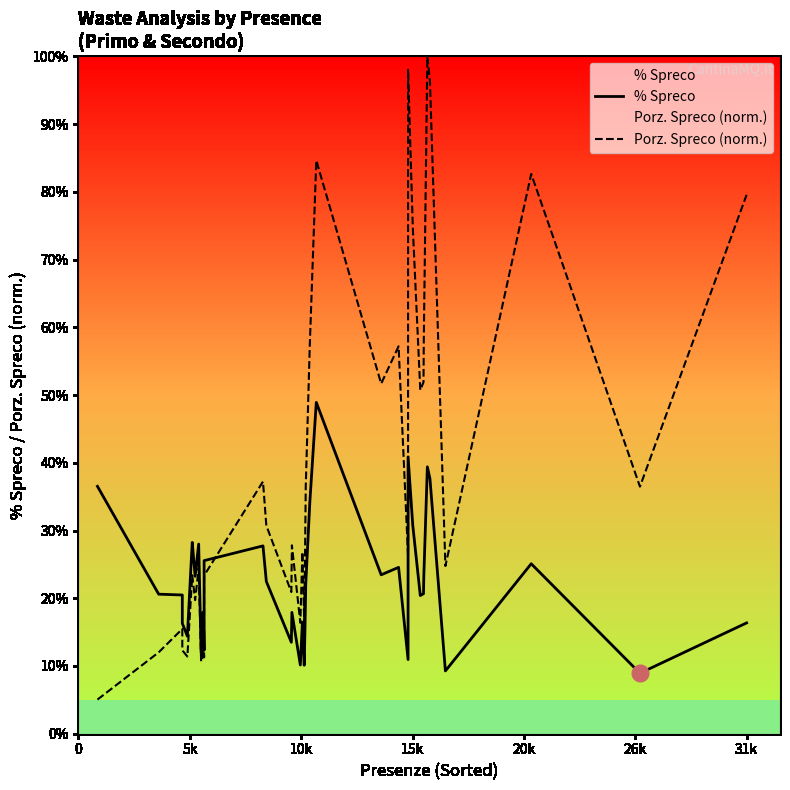

What is the total value across all series at 31k?

95.9